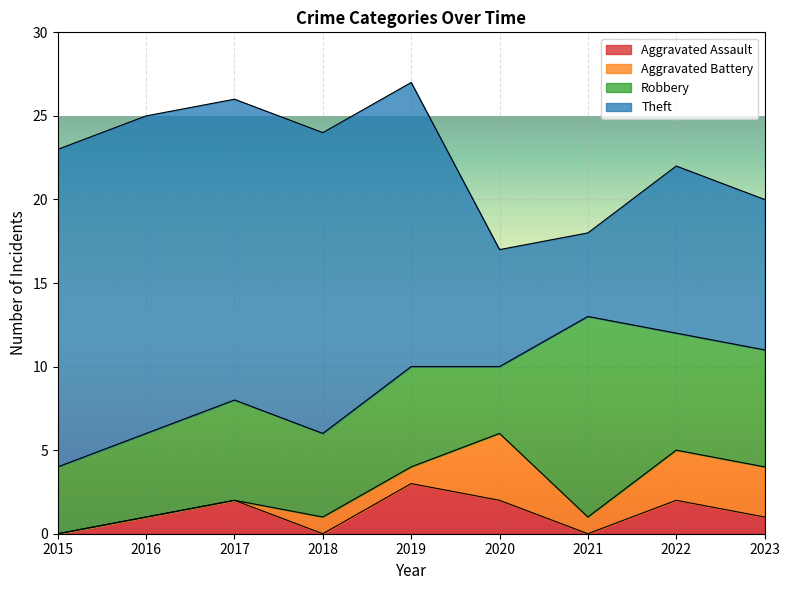

Which series has the widest spread of values?

Theft